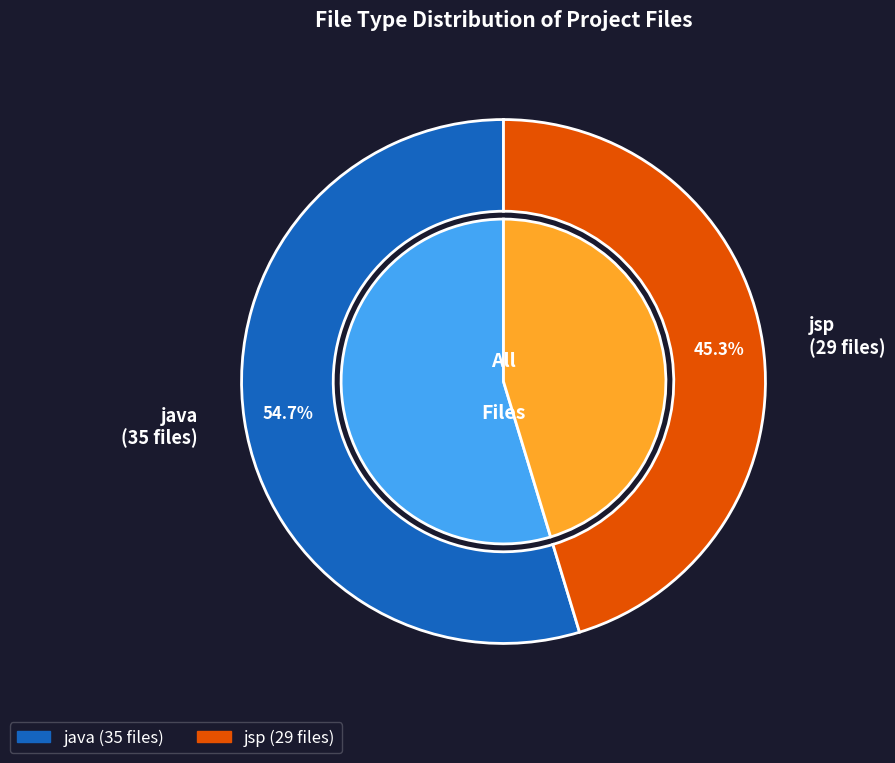

Count the number of slices in the pie.

2